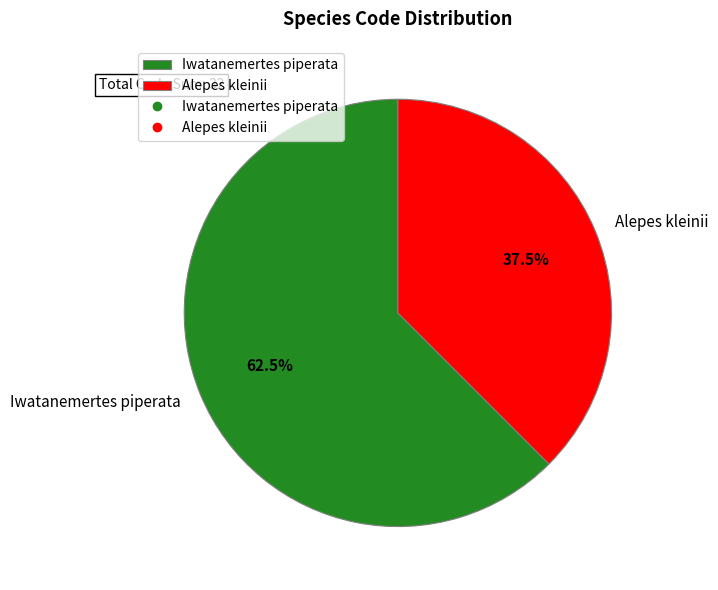

How much of the chart is everything except Alepes kleinii?

62.5%